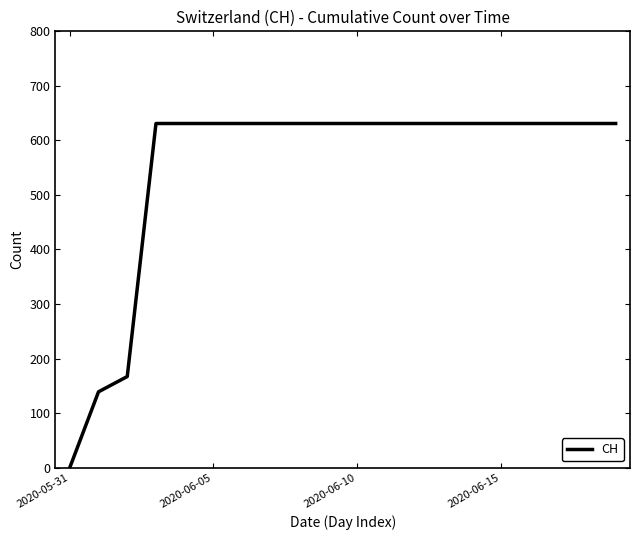

What is the greatest value displayed?

631